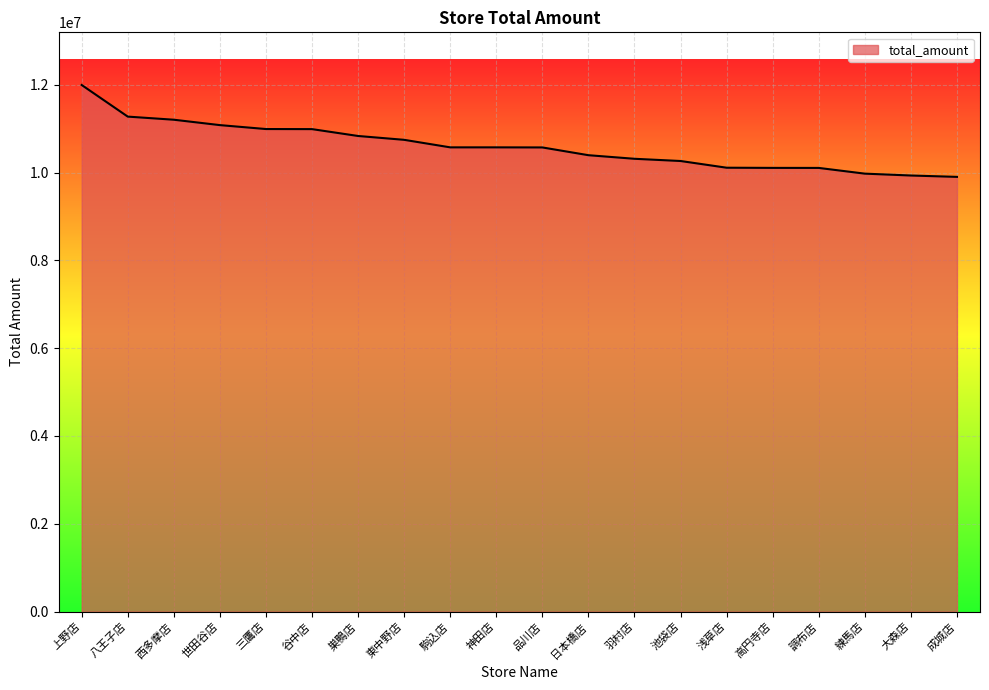

What is the ratio of the value at 駒込店 to the value at 大森店?

1.1